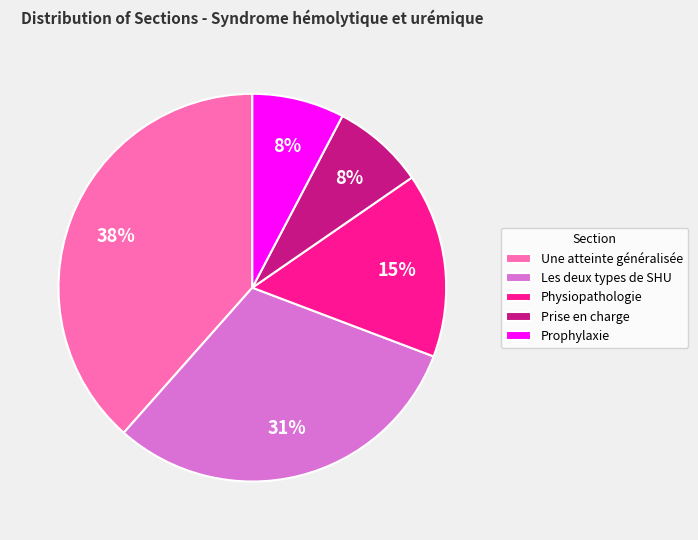

Which has a higher value, Physiopathologie or Une atteinte généralisée?

Une atteinte généralisée